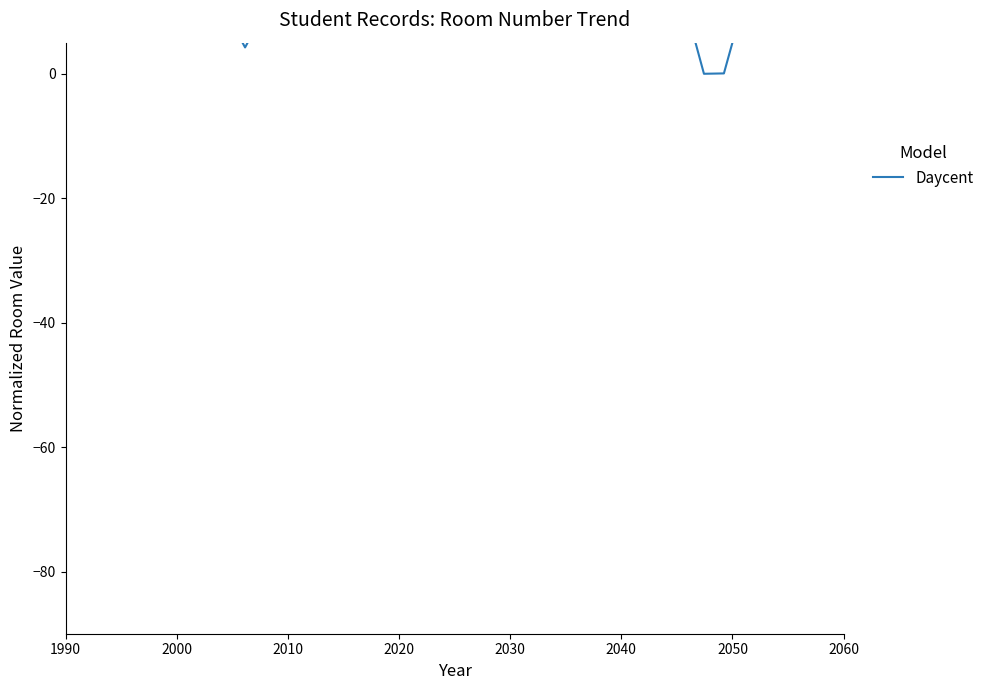

What is the value of the 27th point from the left?

24.0